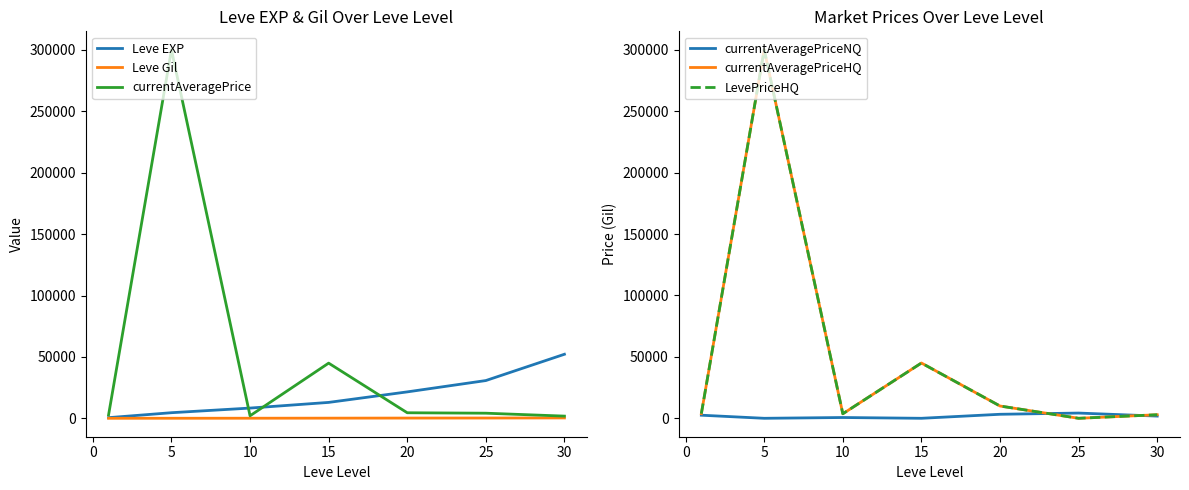

True or false: LevePriceHQ has more than 2 interior local peaks.

False